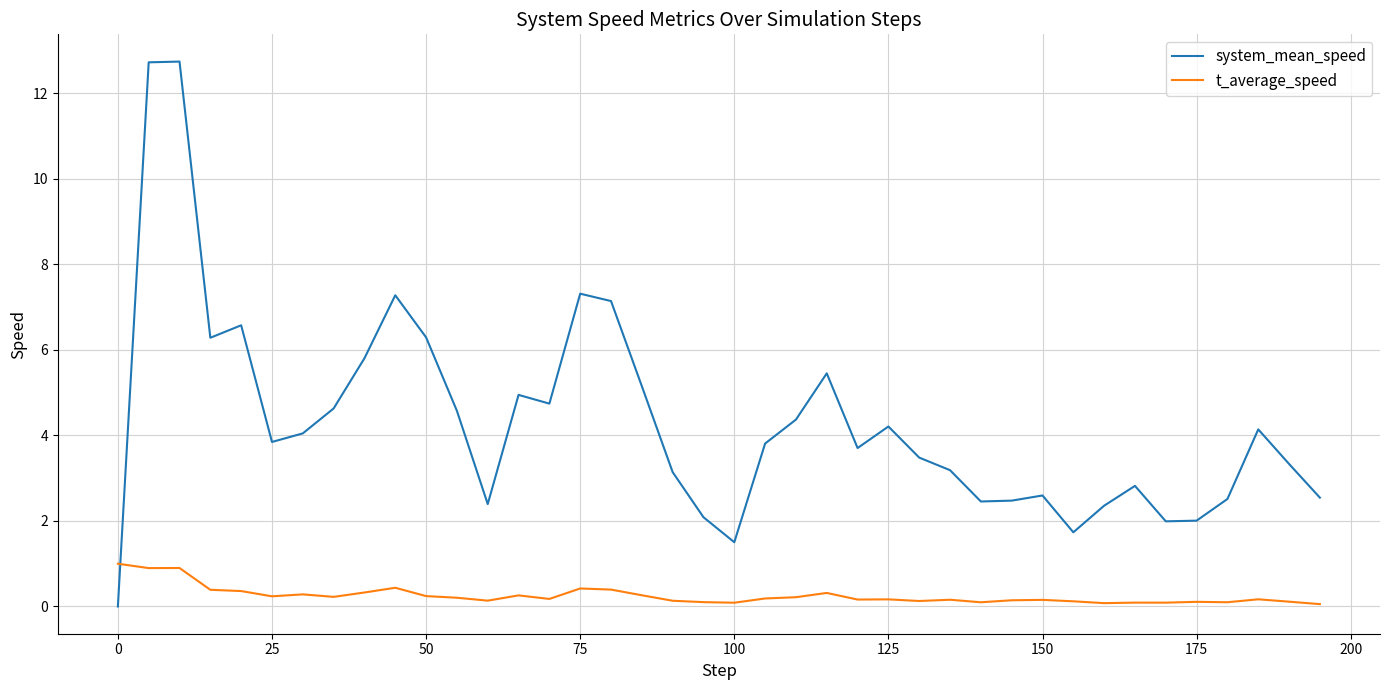

Which series has the largest range (max minus min)?

system_mean_speed